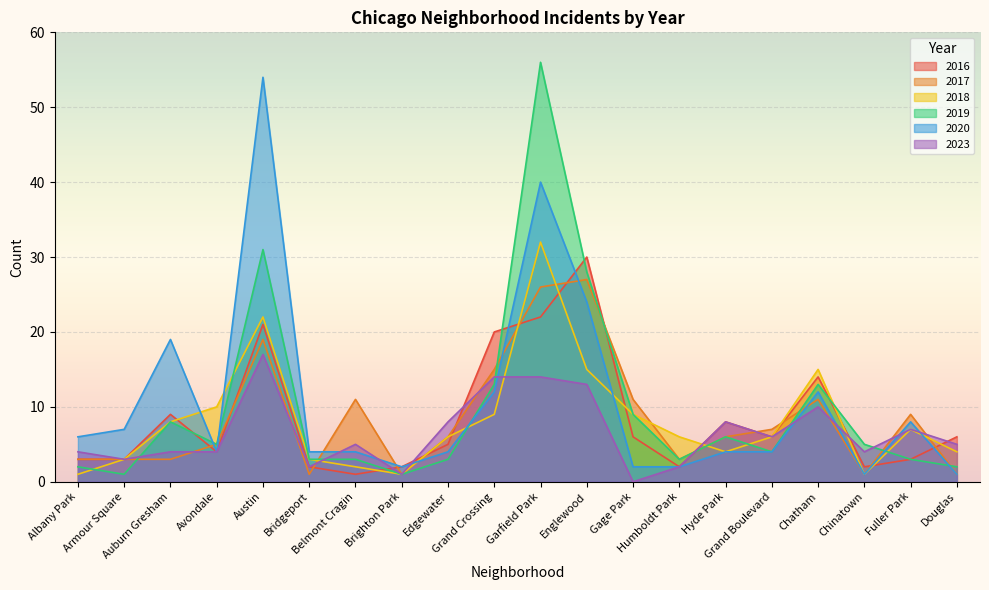

Which series ends up on top after the final intersection of 2020 and 2023?

2023